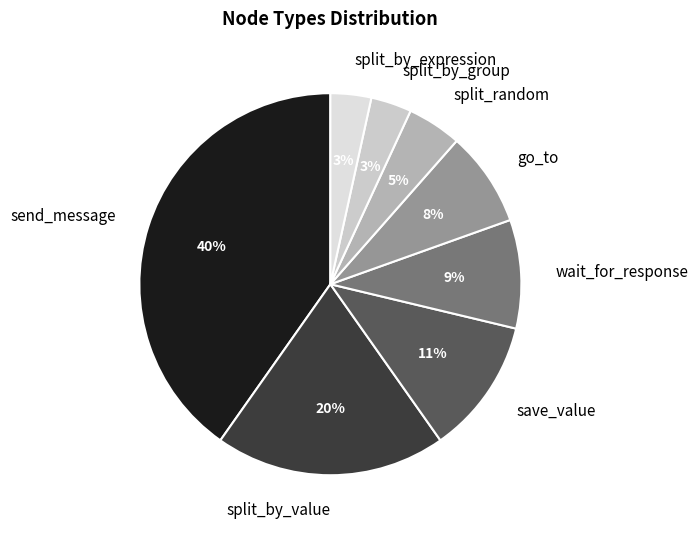

To the nearest percent, what is the average slice percentage?

12%